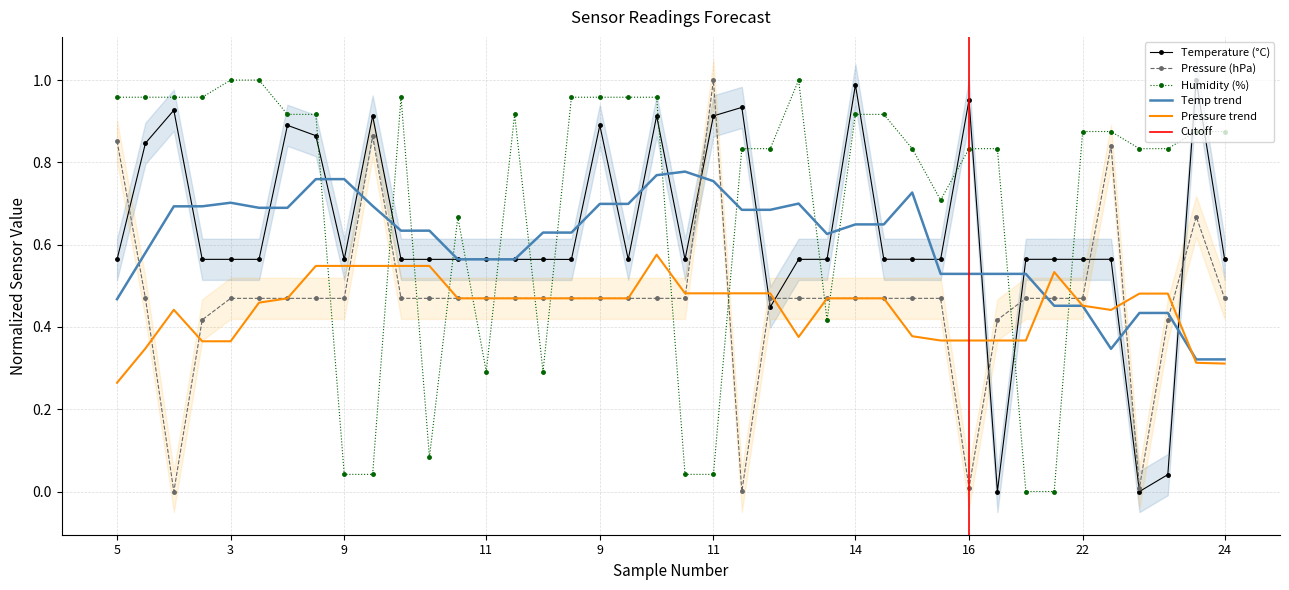

What is the greatest value displayed?

1.0